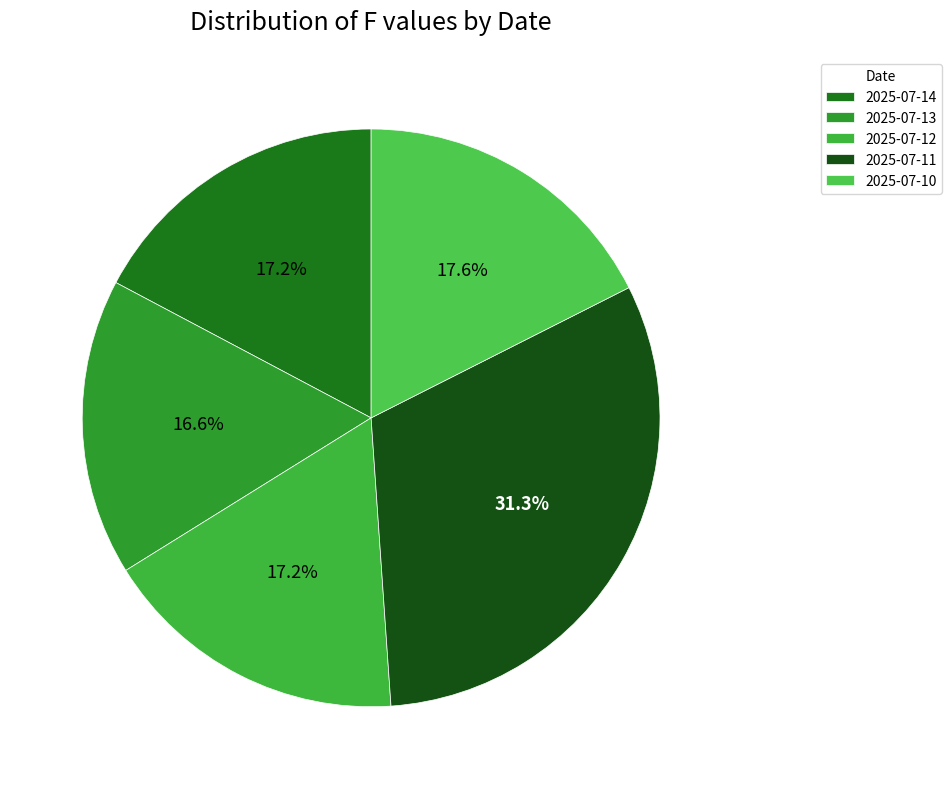

Which has a higher value, 2025-07-13 or 2025-07-11?

2025-07-11